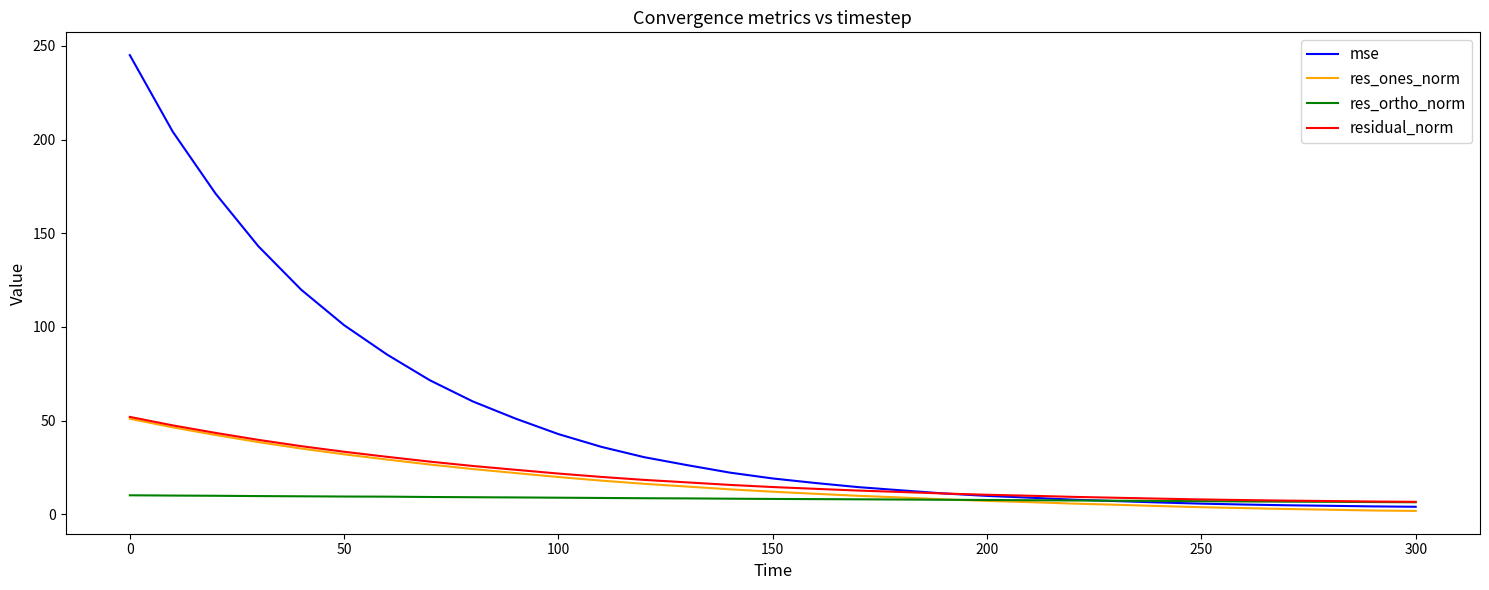

What is the greatest value displayed?

245.1